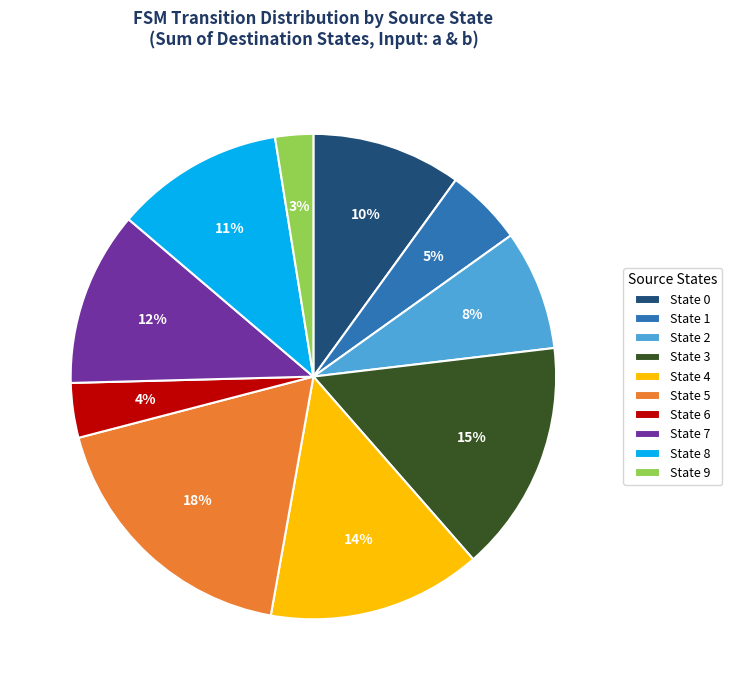

Count the number of slices in the pie.

10